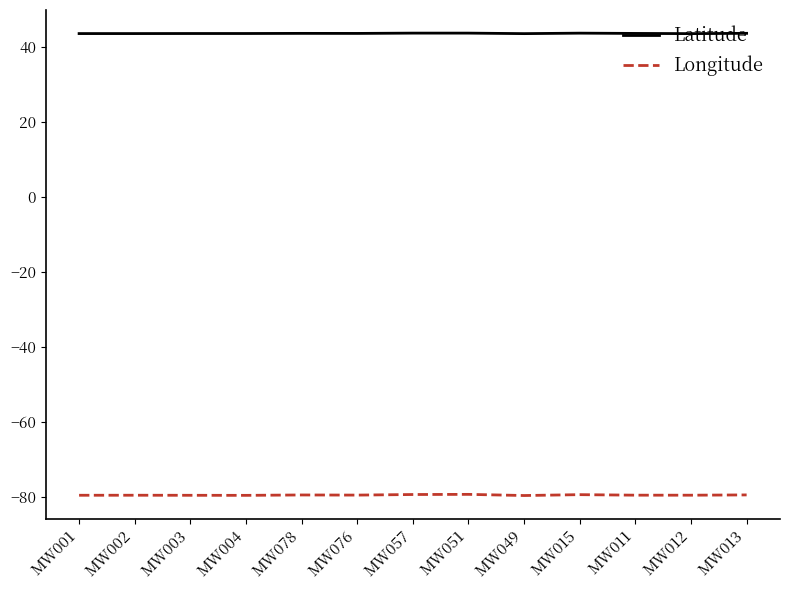

What is the difference between the highest and lowest values at MW049?

123.3